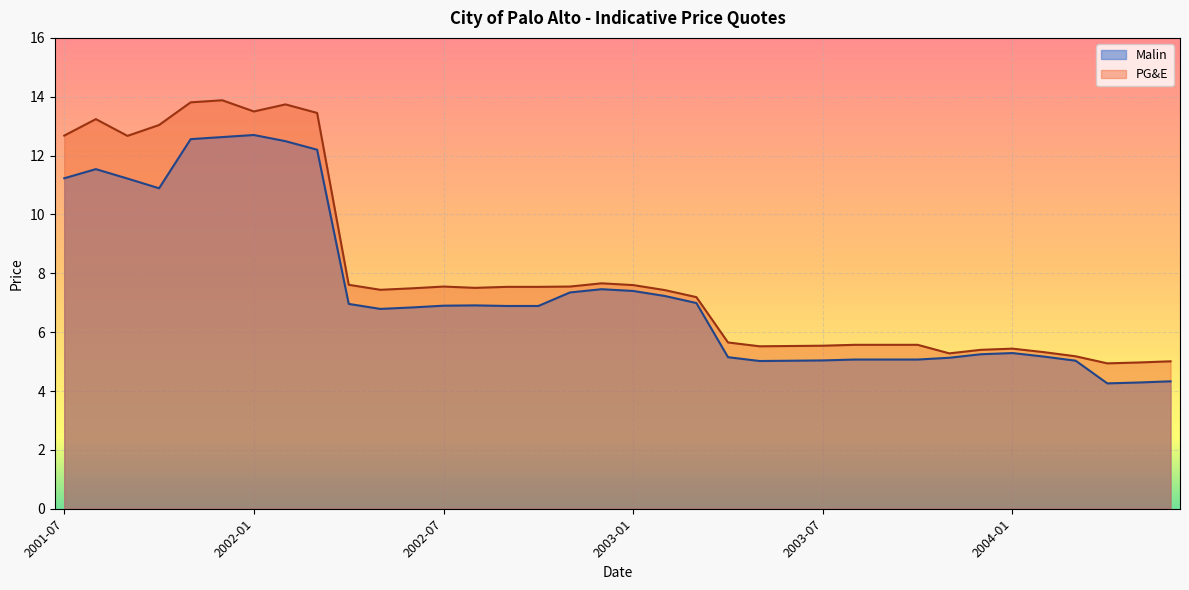

Which category has the highest value in the Malin series?

2002-01